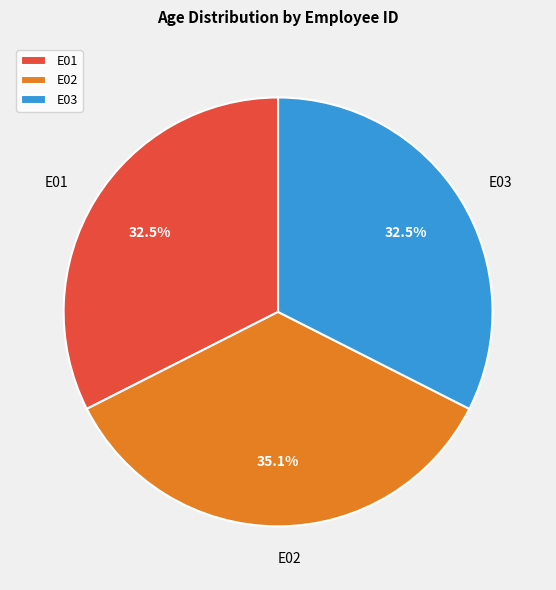

Which category has the biggest portion of the pie?

E02